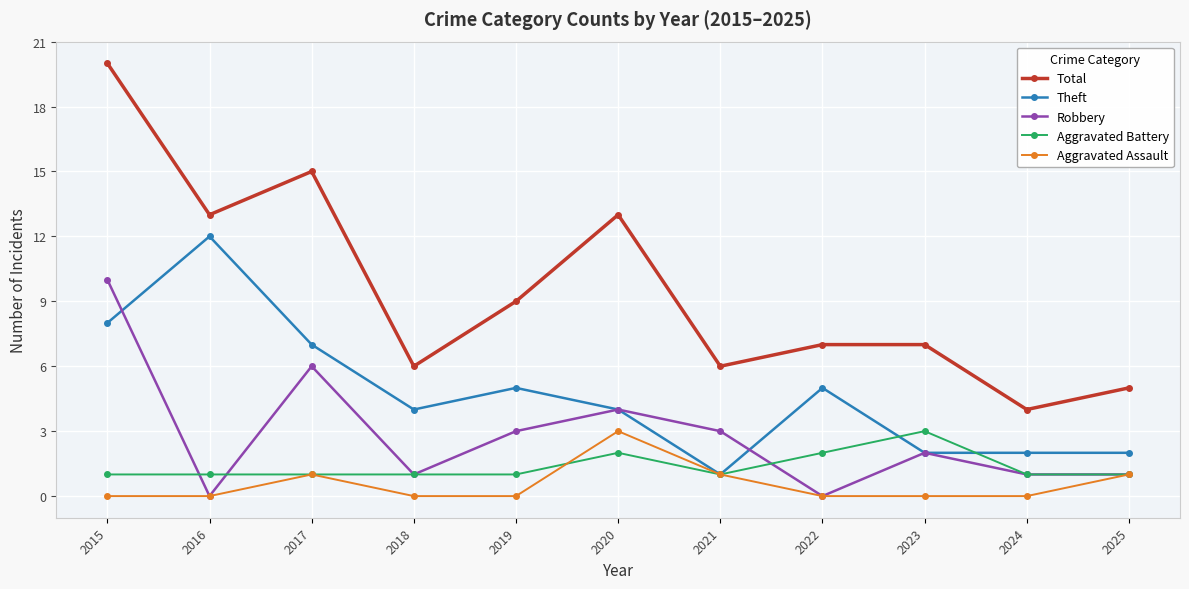

Which label corresponds to the largest value in the chart?

2015